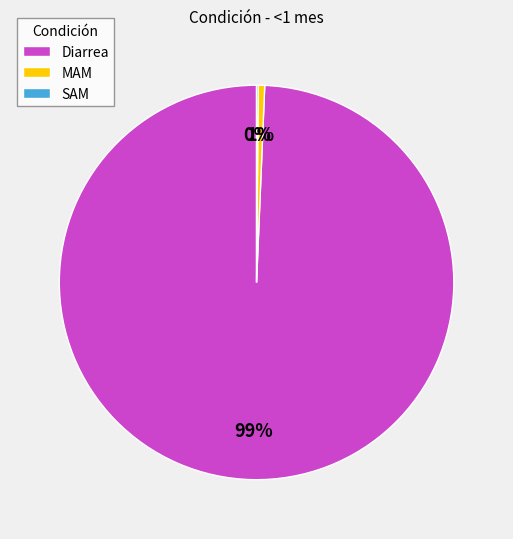

The MAM slice represents 13% of the pie. True or false?

False